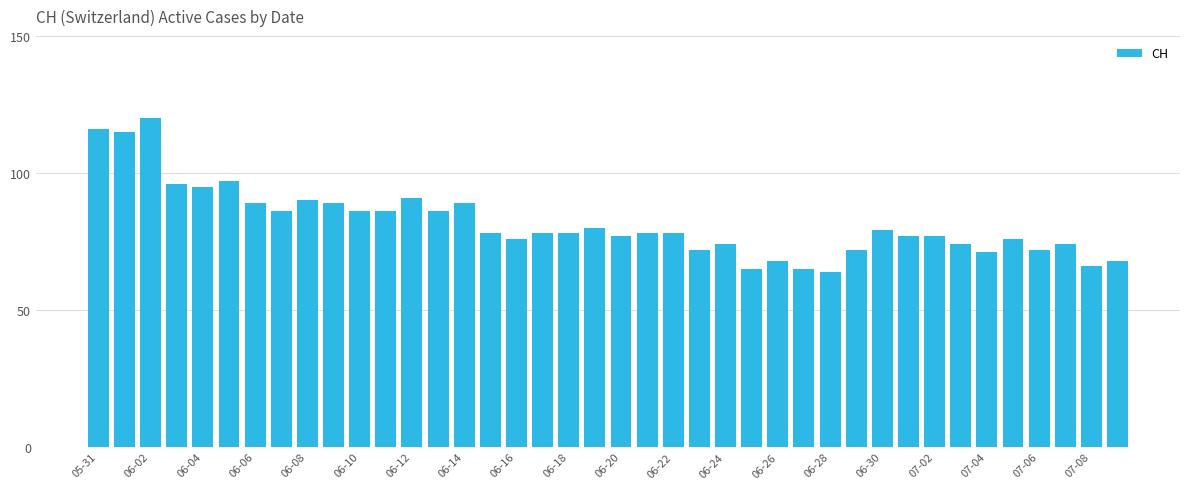

Count the number of categories in the chart.

40